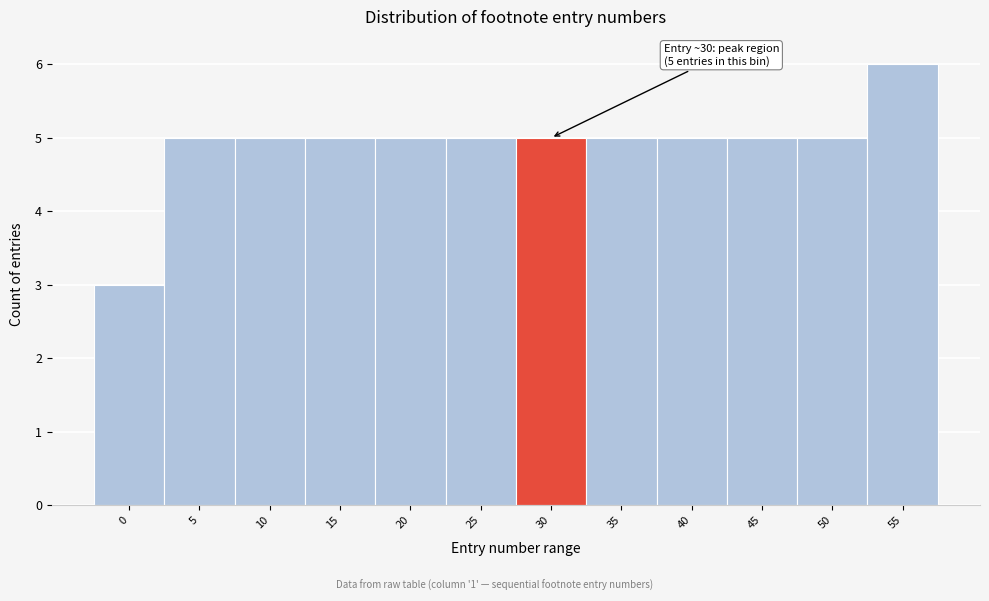

Reading left to right, list all the values displayed in this chart.

3	5	5	5	5	5	5	5	5	5	5	6